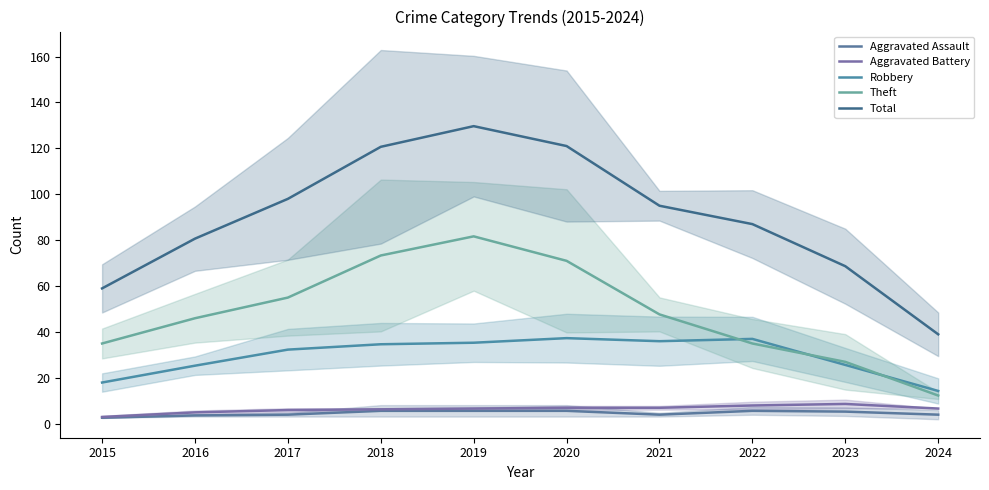

How many lines are shown in the chart?

5